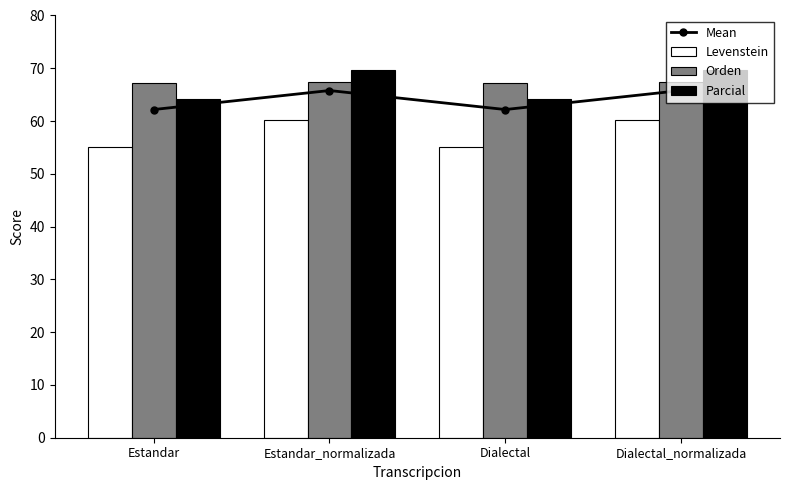

What is the minimum value shown in the chart?

55.1